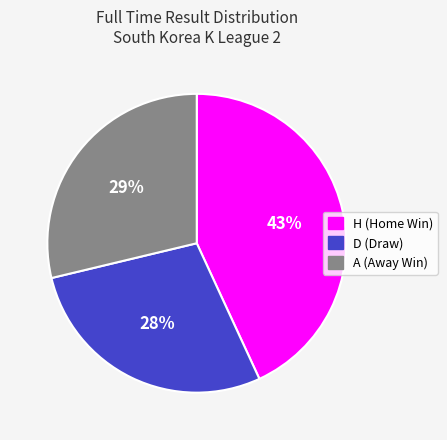

True or false: D accounts for 34% of the total.

False